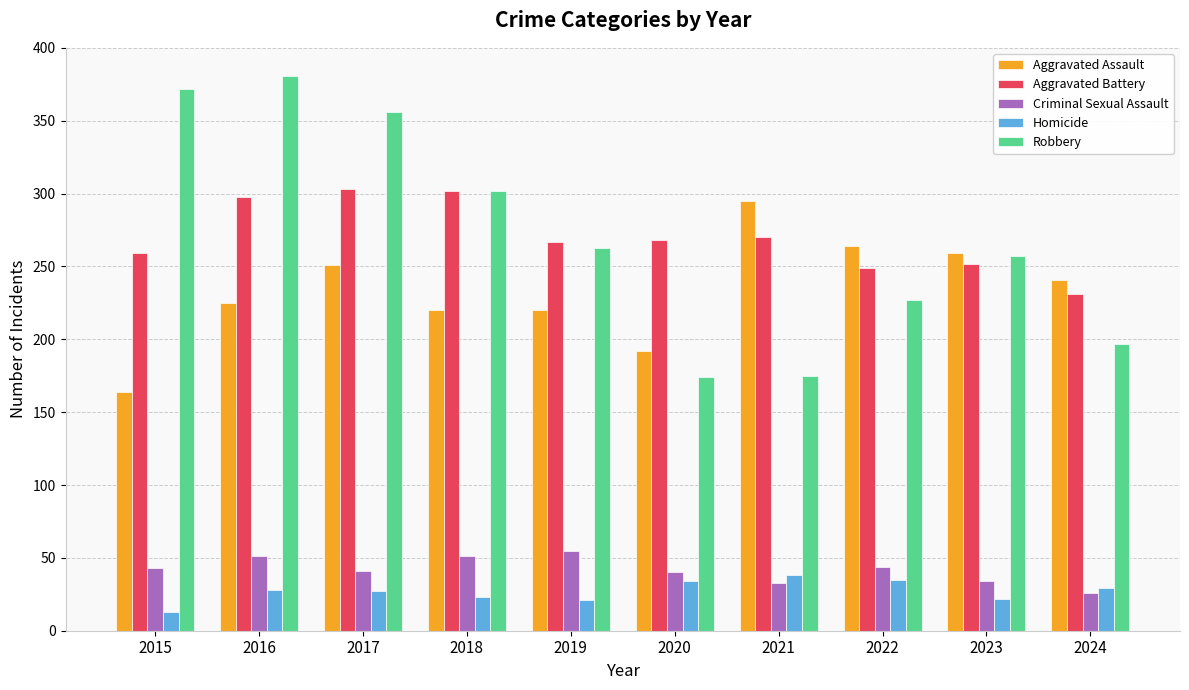

What is the minimum value shown in the chart?

13